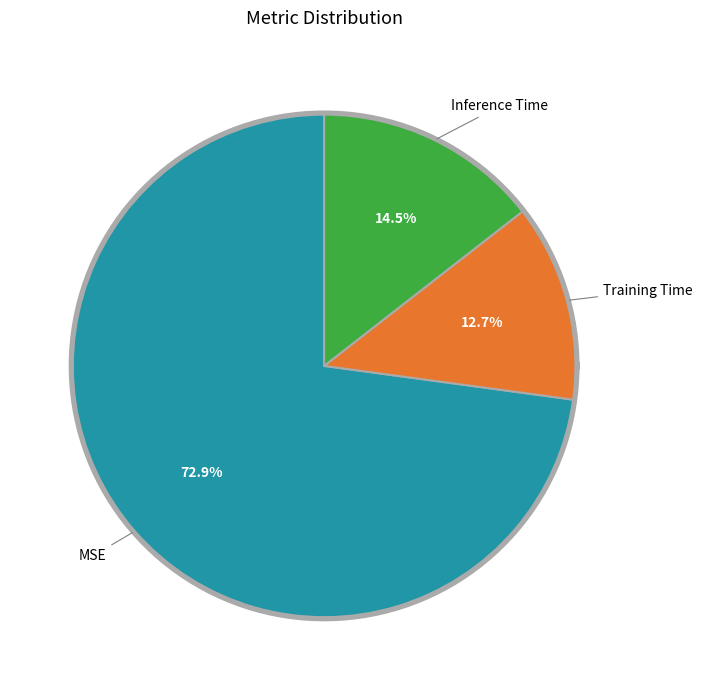

True or false: Inference Time accounts for 3% of the total.

False